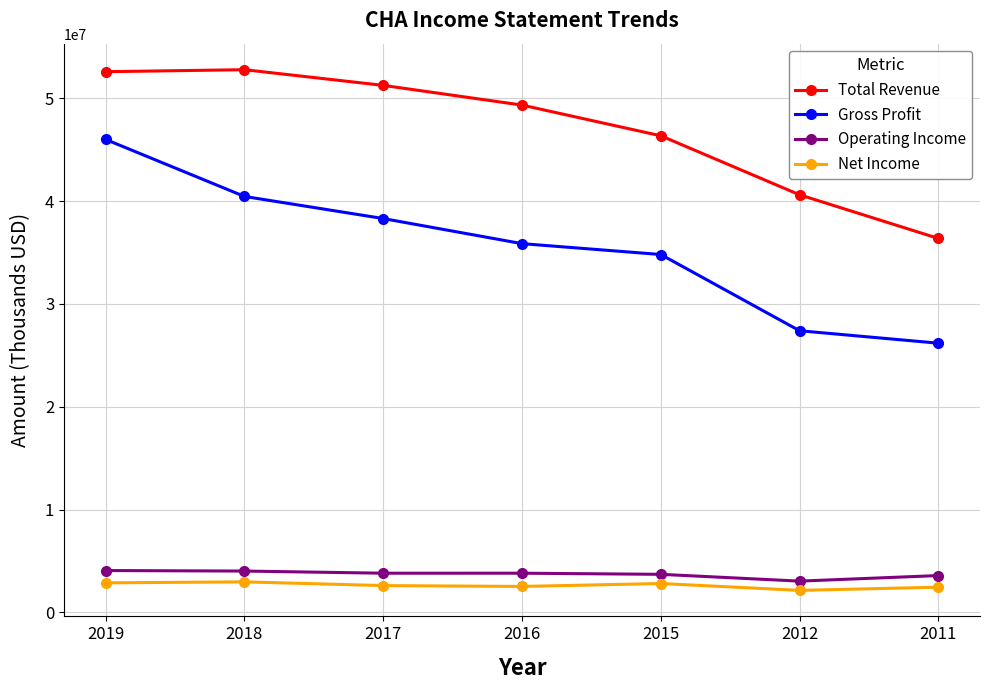

What are all the series names shown in the legend?

Total Revenue, Gross Profit, Operating Income, Net Income